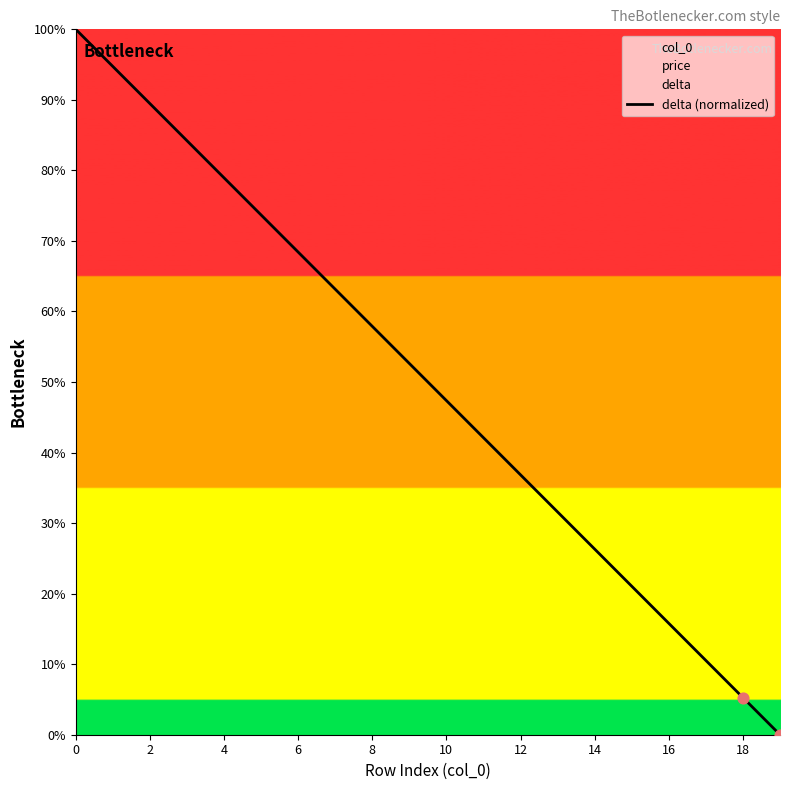

Which has a higher value, 13 or 4?

4